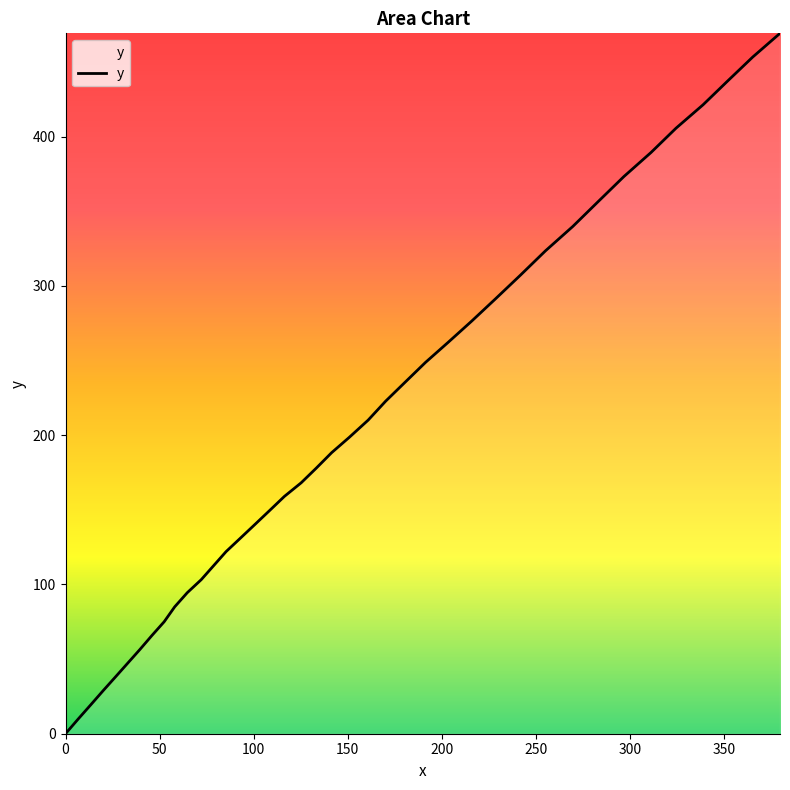

Count the number of data series in this chart.

1